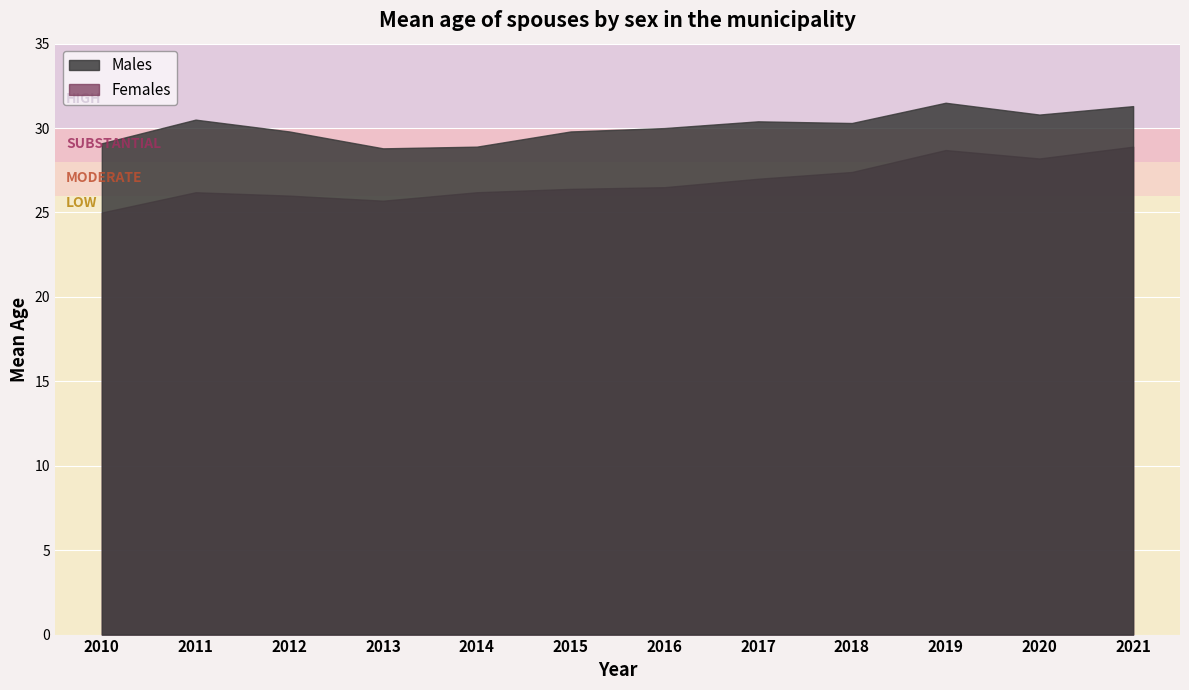

Is the value of Males at 2010 greater than the value of Females at 2019?

Yes